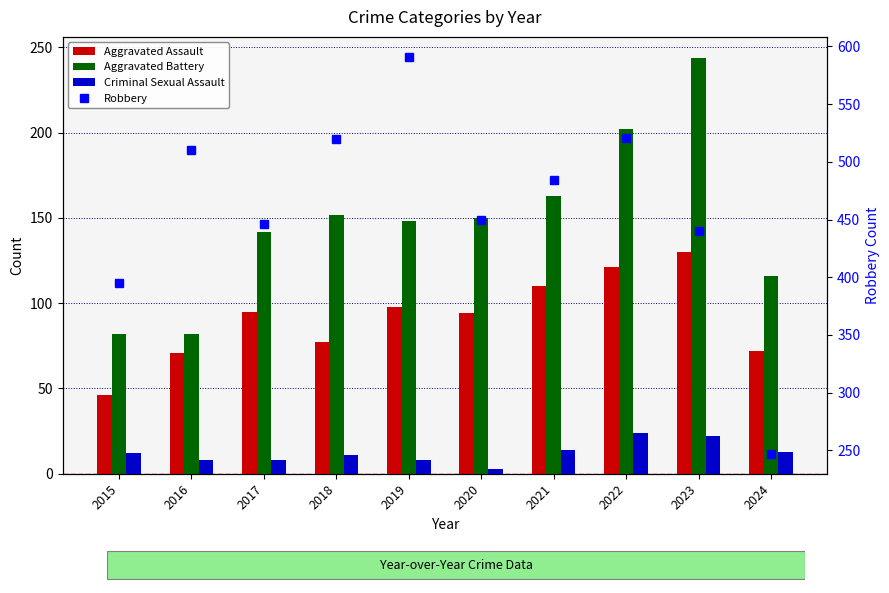

Reading left to right, list all the values displayed in this chart.

Aggravated Assault: 2015=46	2016=71	2017=95	2018=77	2019=98	2020=94	2021=110	2022=121	2023=130	2024=72
Aggravated Battery: 2015=82	2016=82	2017=142	2018=152	2019=148	2020=150	2021=163	2022=202	2023=244	2024=116
Criminal Sexual Assault: 2015=12	2016=8	2017=8	2018=11	2019=8	2020=3	2021=14	2022=24	2023=22	2024=13
Robbery: 2015=395	2016=510	2017=446	2018=520	2019=591	2020=450	2021=484	2022=521	2023=440	2024=247